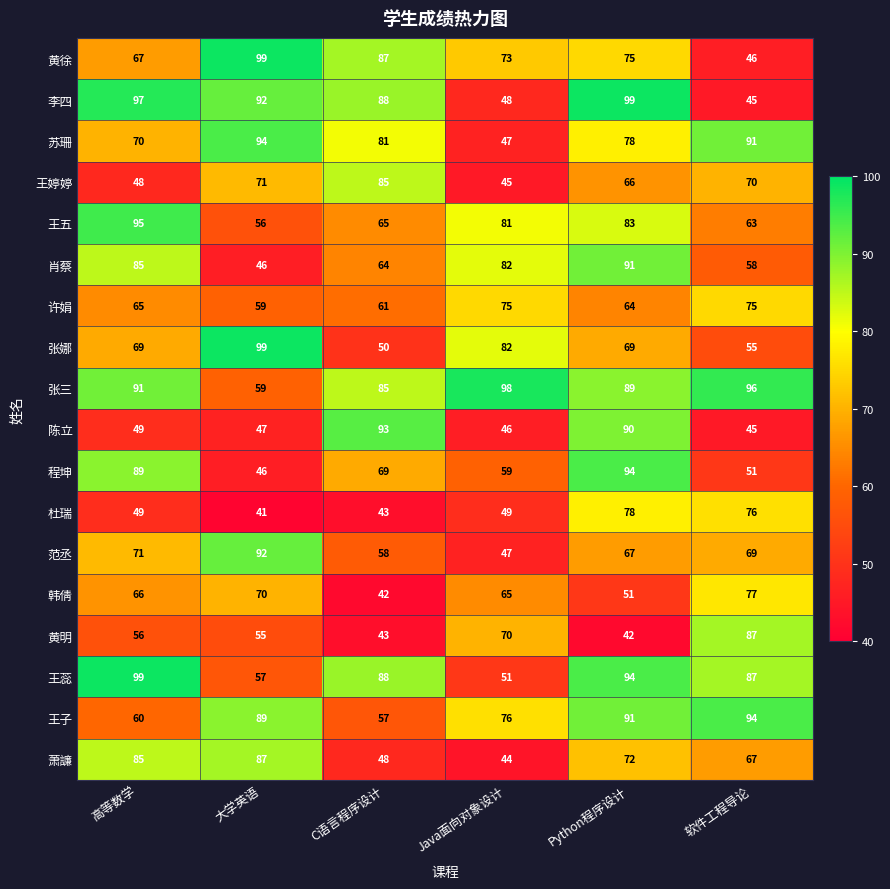

What is the approximate value of 韩倩 at Python程序设计?

51